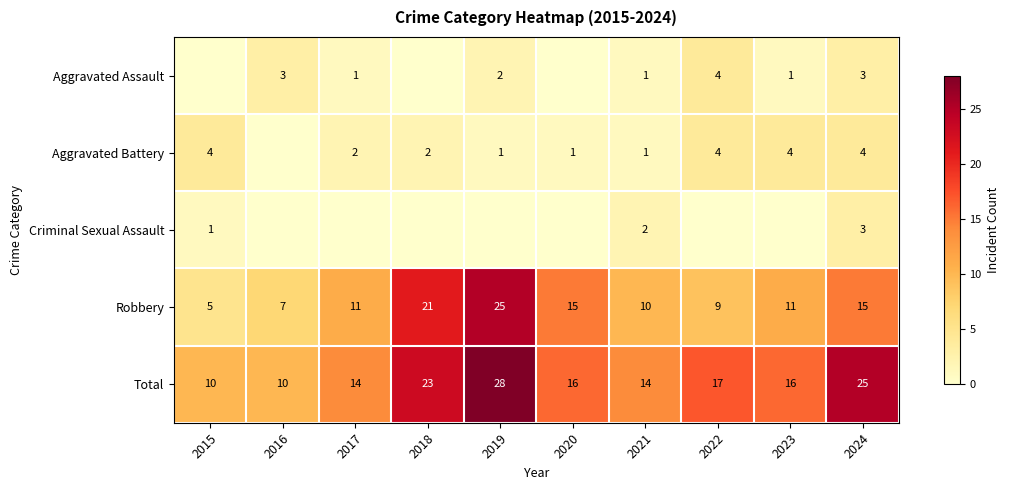

Is the value of Aggravated Battery at 2020 greater than the value of Robbery at 2016?

No